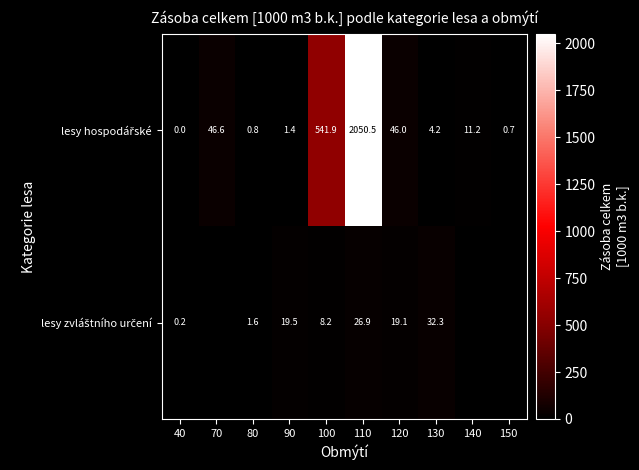

What is the maximum value shown in the chart?

2050.5